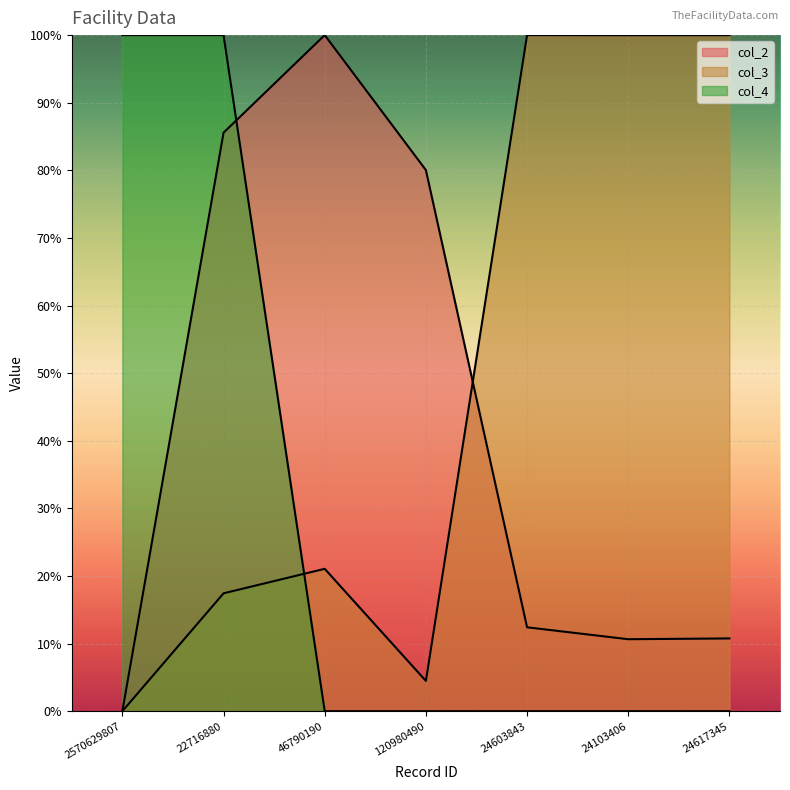

What are all the series names shown in the legend?

col_2, col_3, col_4